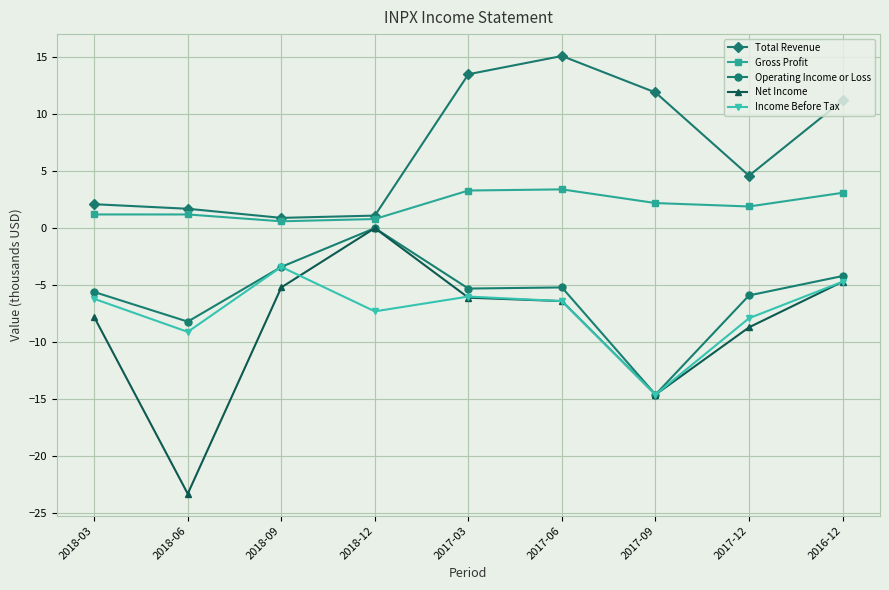

Read the Total Revenue value at 2018-09.

0.9